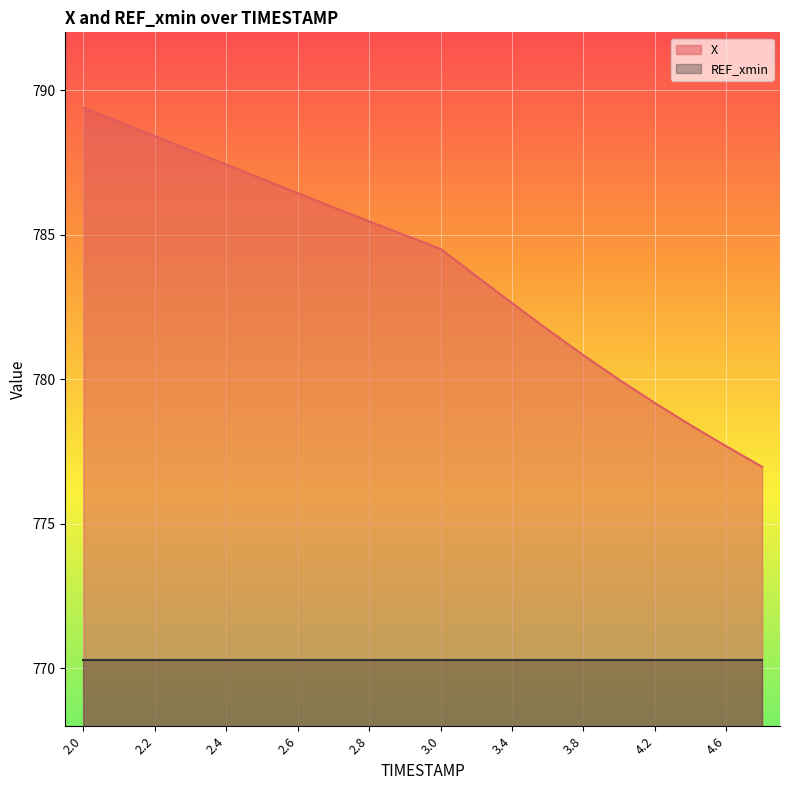

The chart shows a value of 496.2 at 2.5. True or false?

False